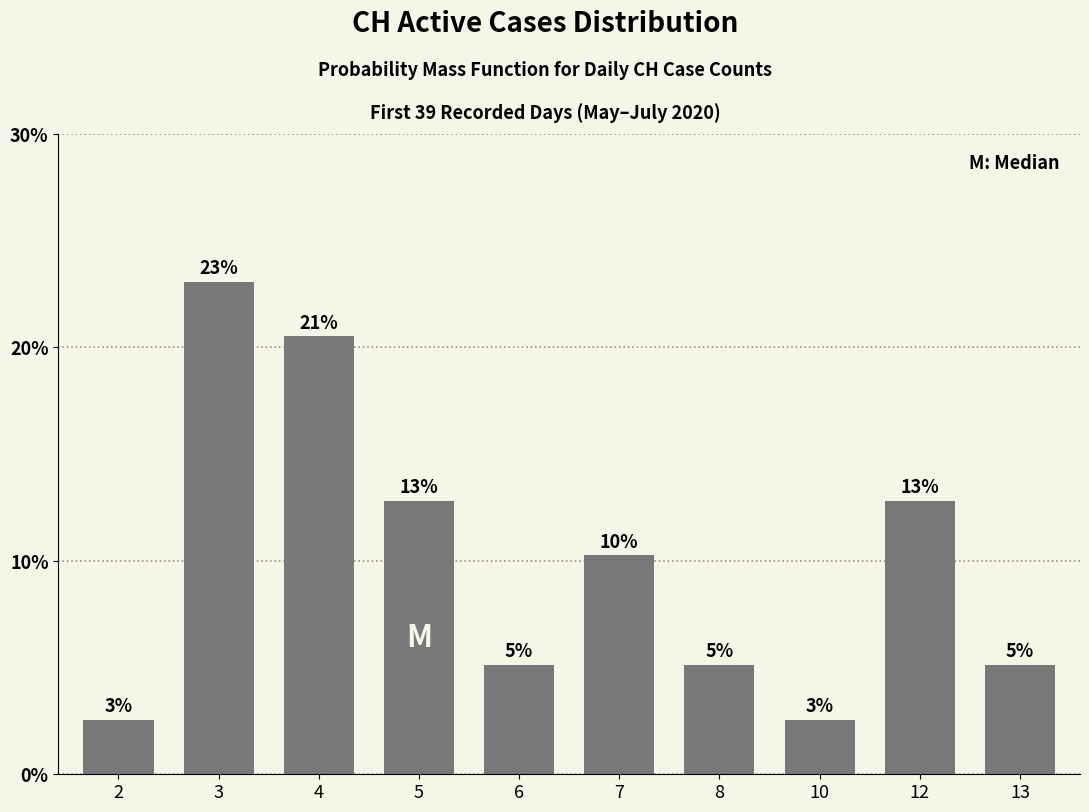

What value does the data have at 7?

0.1